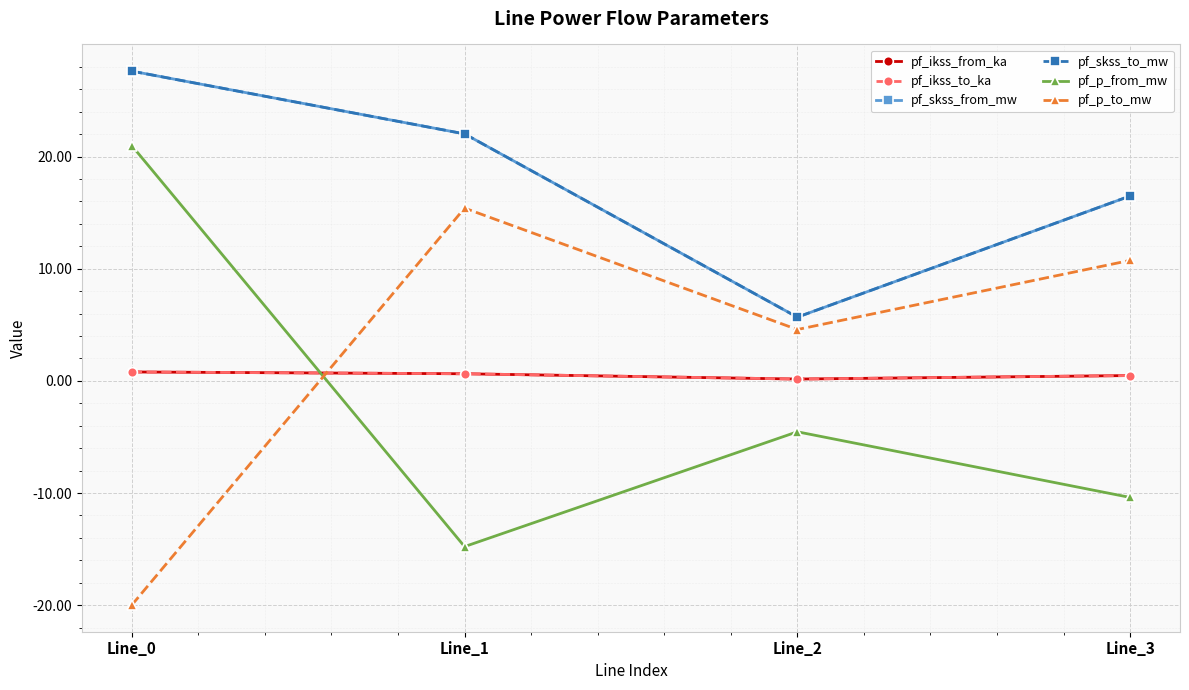

Rank the categories by pf_skss_from_mw value from lowest to highest.

Line_2, Line_3, Line_1, Line_0